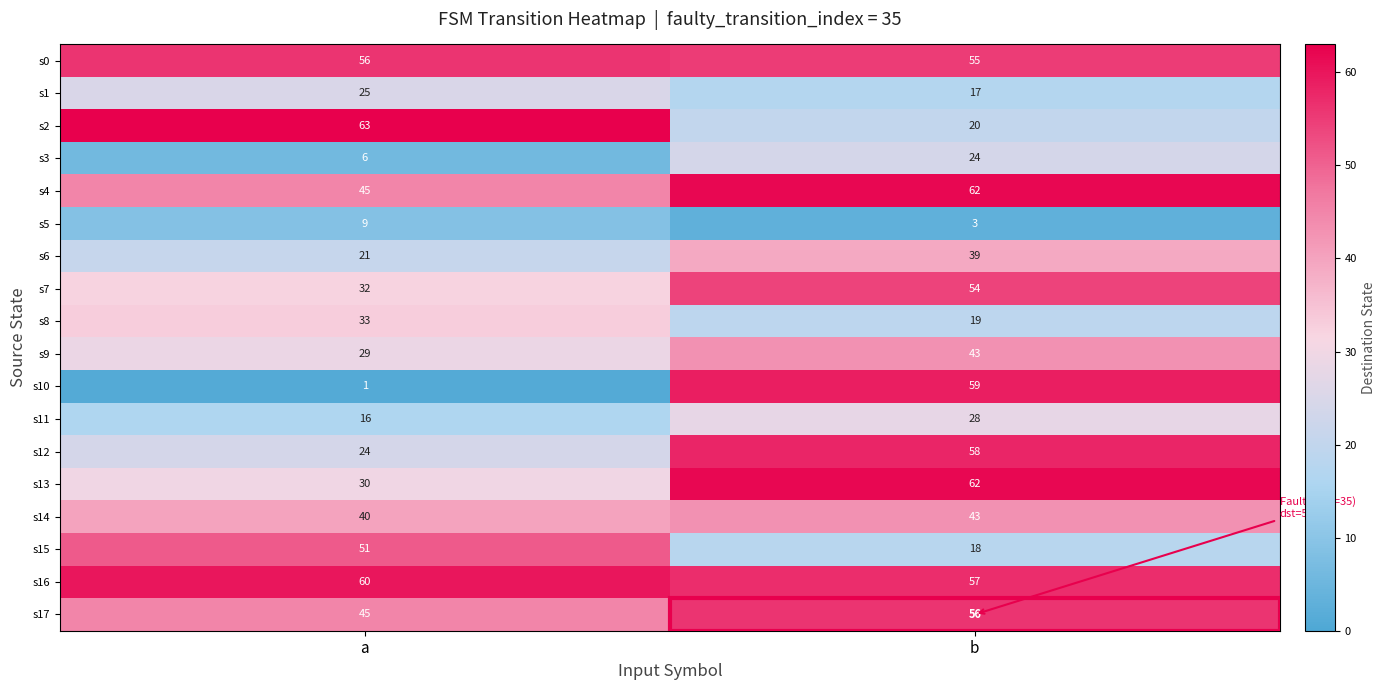

At which category is the sum across all series the highest?

b